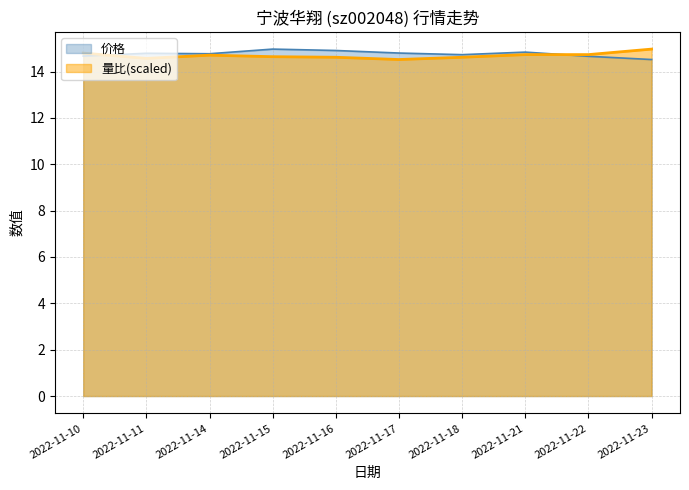

Where do 价格 and 量比 first cross each other?

2022-11-10 and 2022-11-11